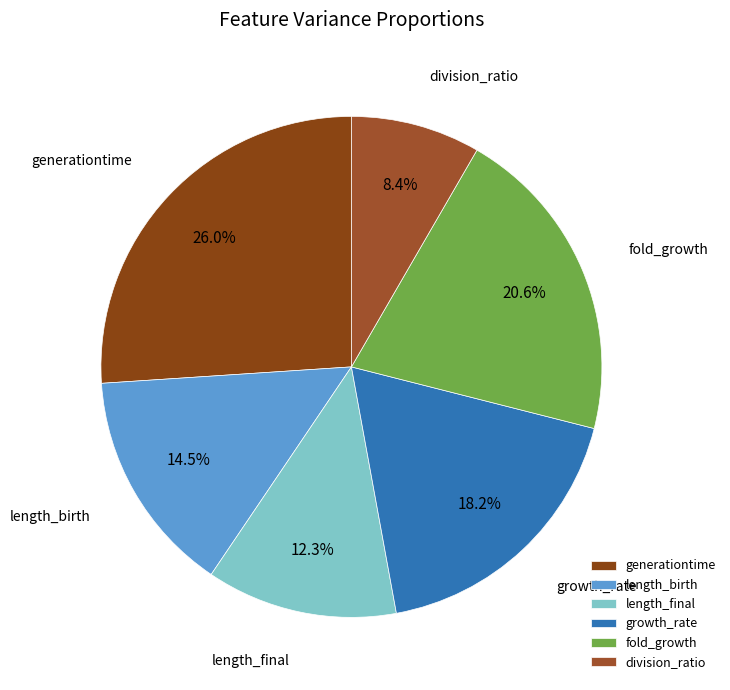

Rank the categories by value from highest to lowest.

generationtime, fold_growth, growth_rate, length_birth, length_final, division_ratio